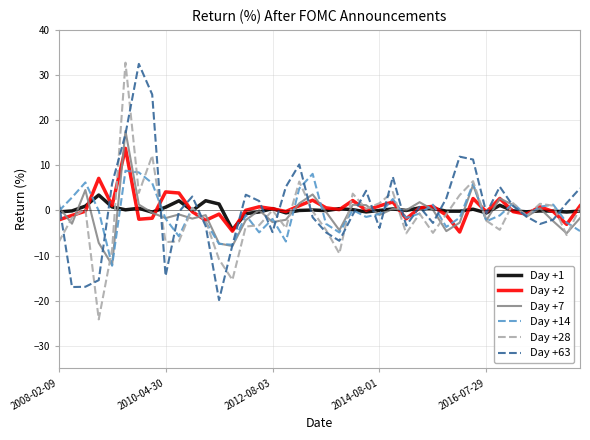

True or false: Day +28 and Day +1 cross at least once.

True